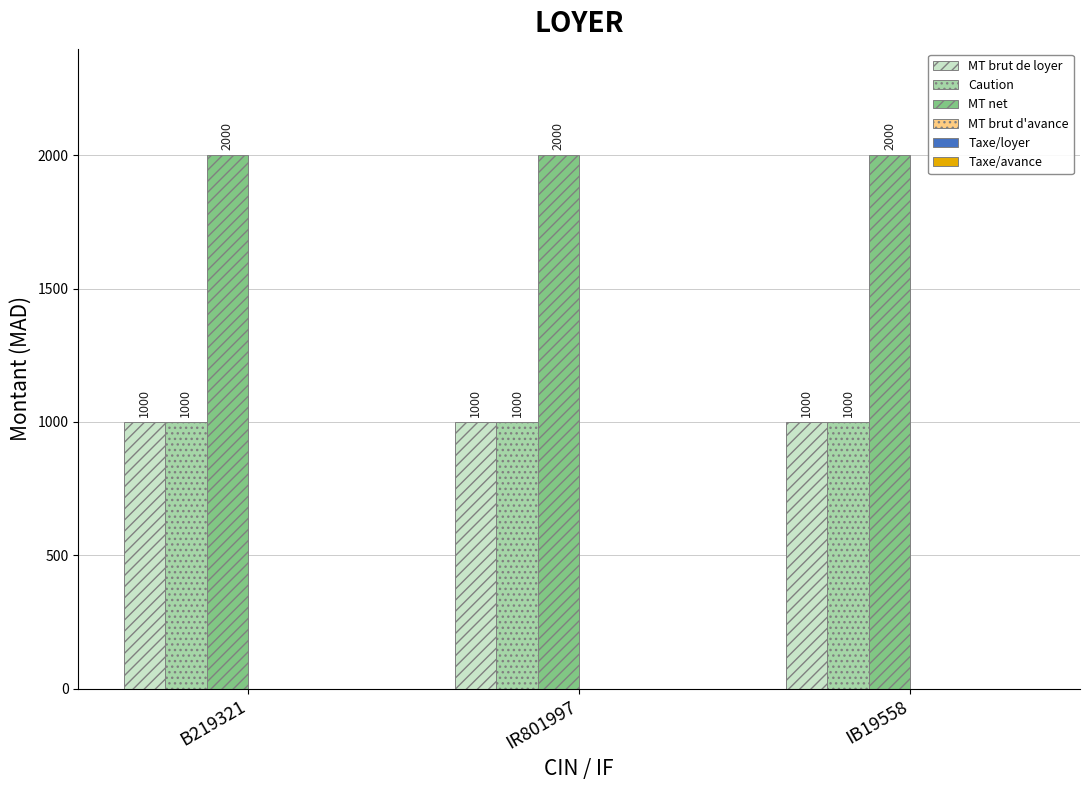

What is the maximum value for Caution?

1000